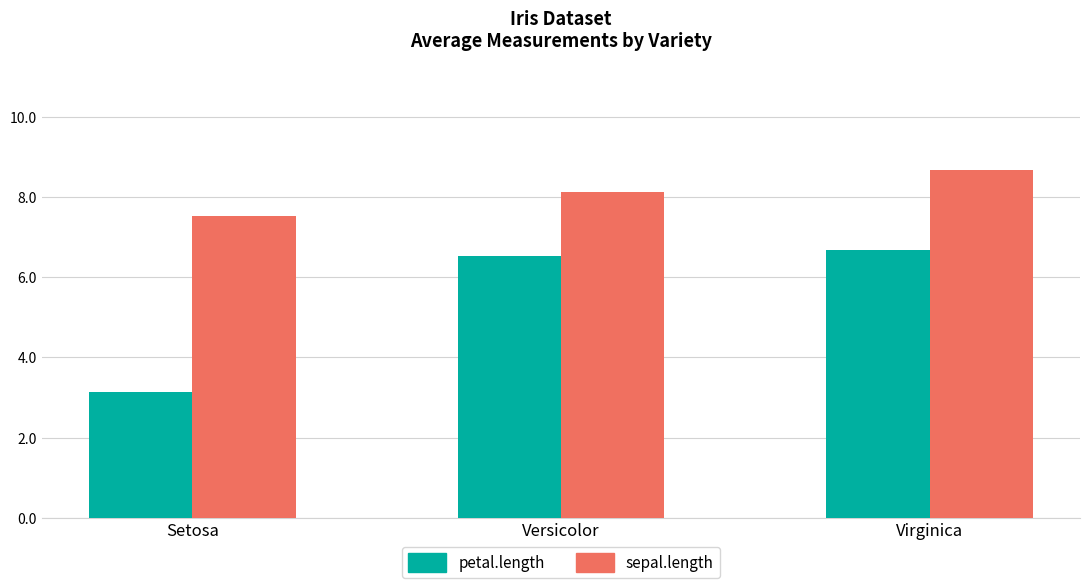

Which category has the highest value in the sepal.length series?

Virginica